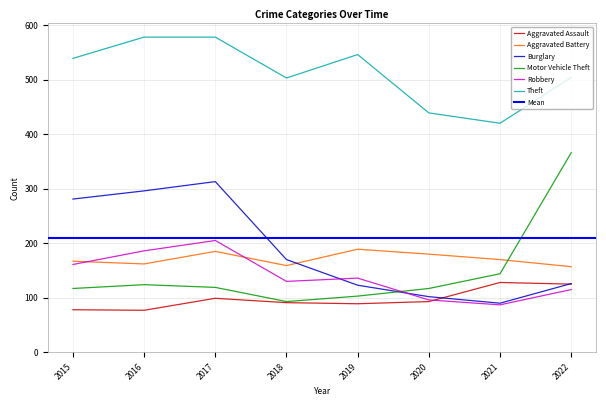

Where is the first local minimum for Motor Vehicle Theft?

2018